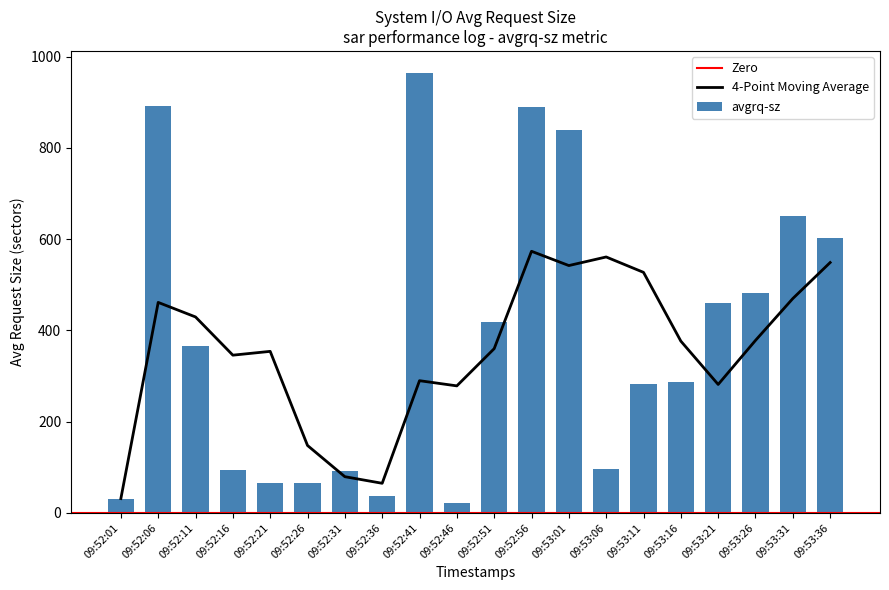

Between 09:52:36 and 09:53:26, which is larger?

09:53:26